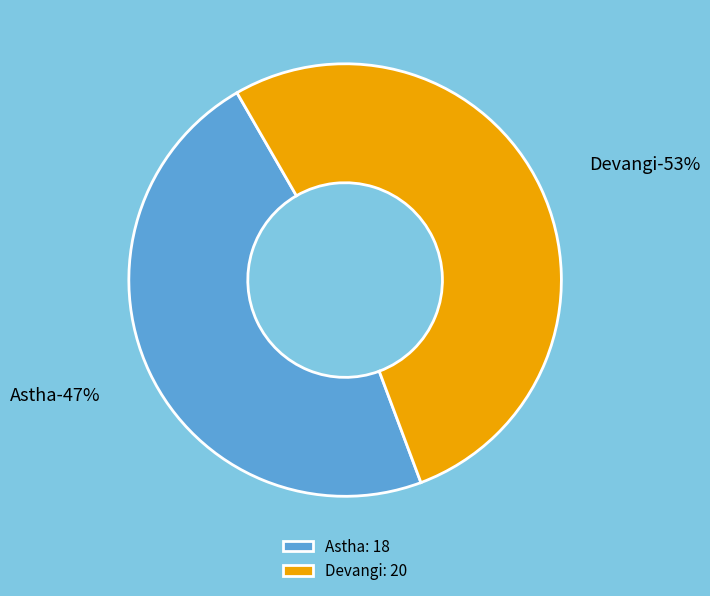

Rank the categories by value from highest to lowest.

Devangi, Astha